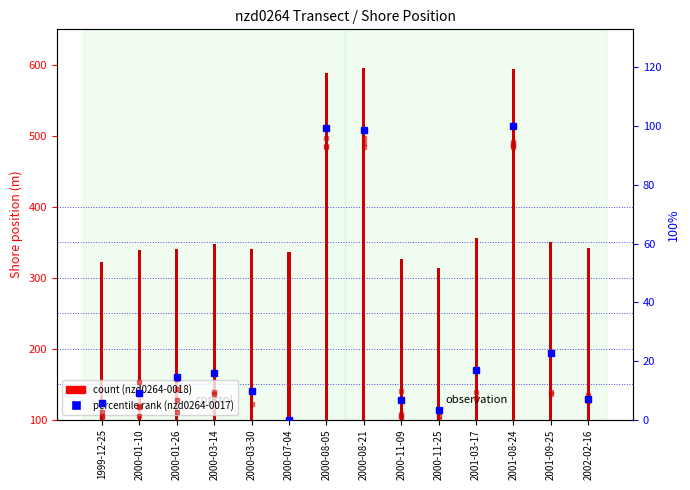

Between 2000-01-26 and 2000-01-10, which is larger?

2000-01-26